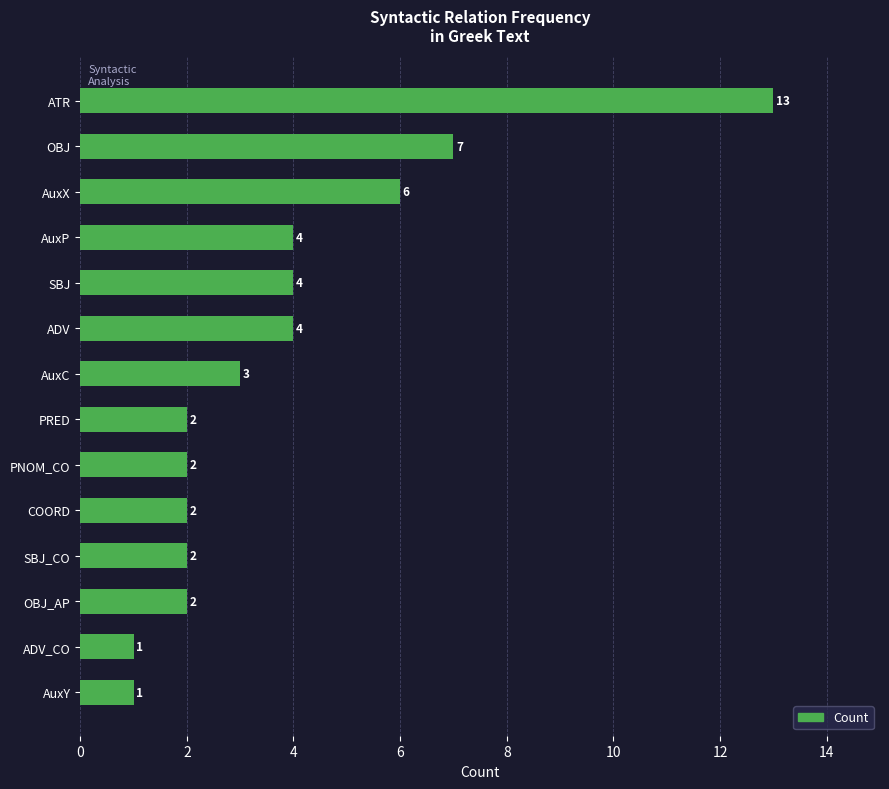

Is it true that the value at AuxC is 2?

False